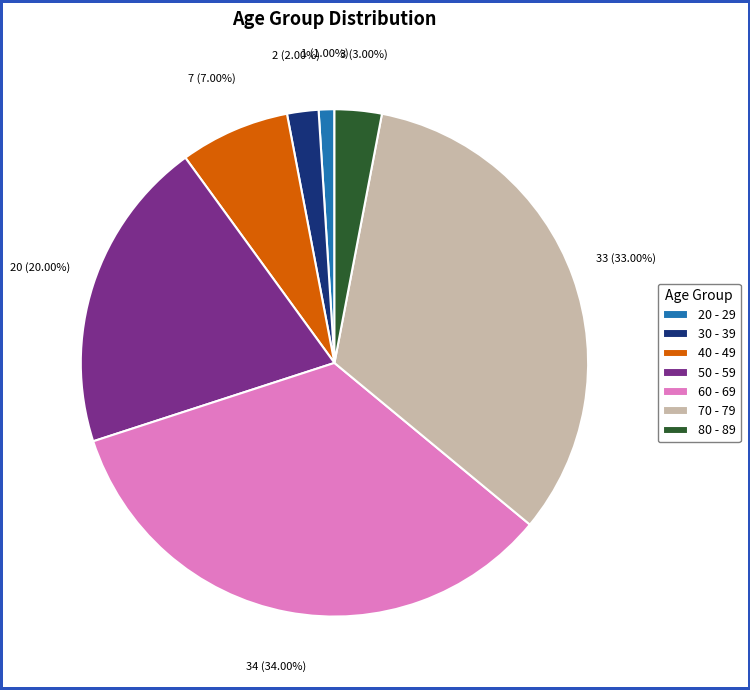

Does 30 - 39 account for over 50% of the chart?

No